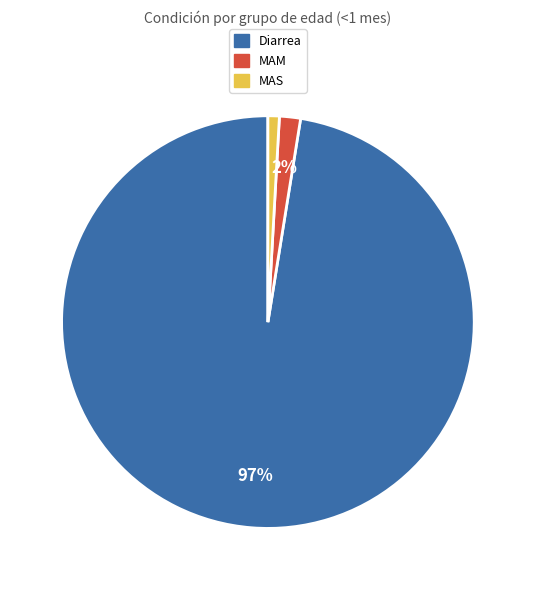

To the nearest percent, what is the combined percentage of Diarrea and MAS?

98%